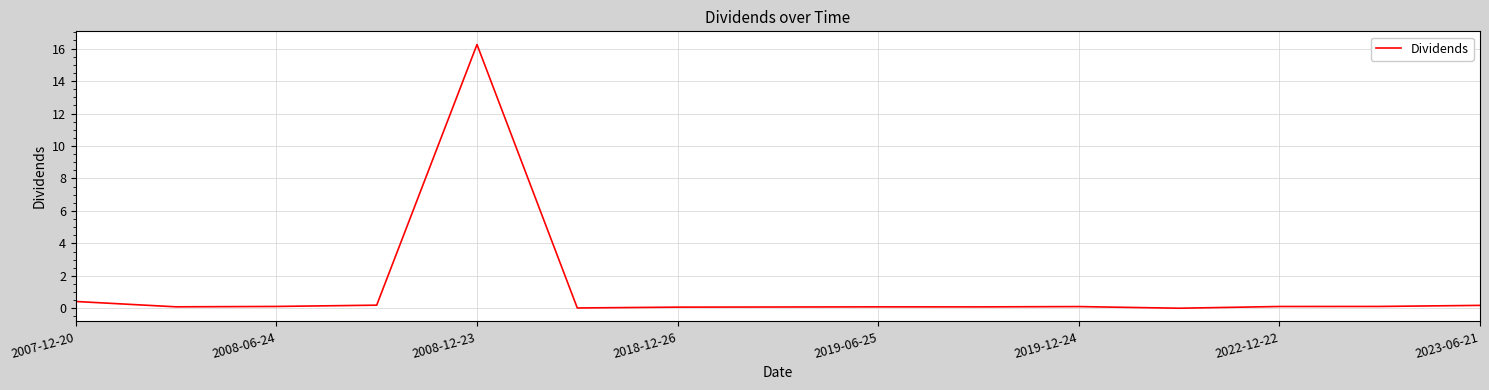

What is the difference between the maximum and minimum values?

16.2